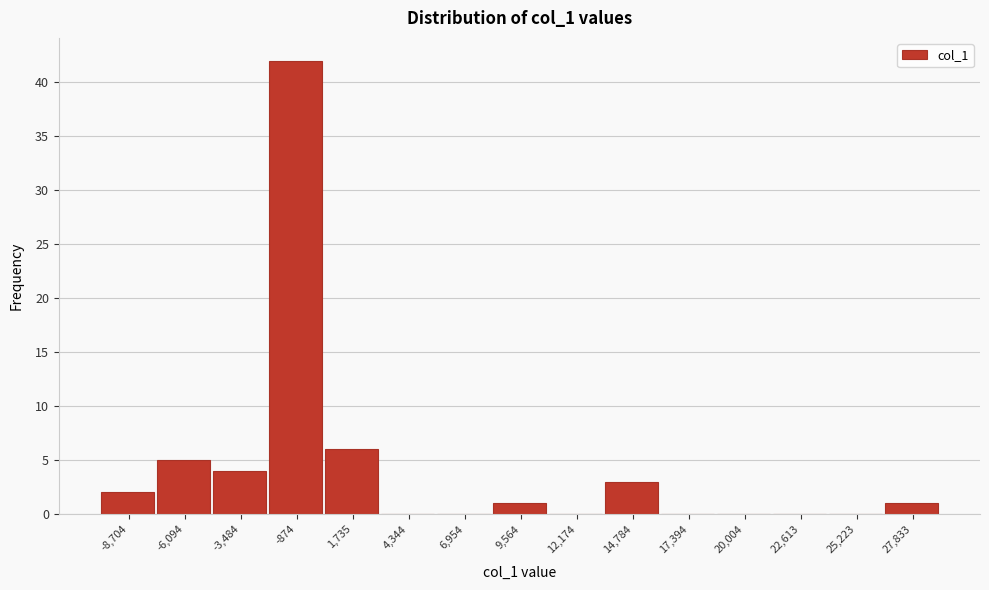

Reading left to right, list every bar in this chart as the range it spans on the x-axis followed by its height. Neither the bar edges nor the heights are printed on the chart, so give them approximately, as read against the axes.

-10000 to -7500: 2
-7500 to -5000: 5
-5000 to -2000: 4
-2000 to 500: 42
500 to 3000: 6
3000 to 5500: 0
5500 to 8500: 0
8500 to 11000: 1
11000 to 13500: 0
13500 to 16000: 3
16000 to 18500: 0
18500 to 21500: 0
21500 to 24000: 0
24000 to 26500: 0
26500 to 29000: 1